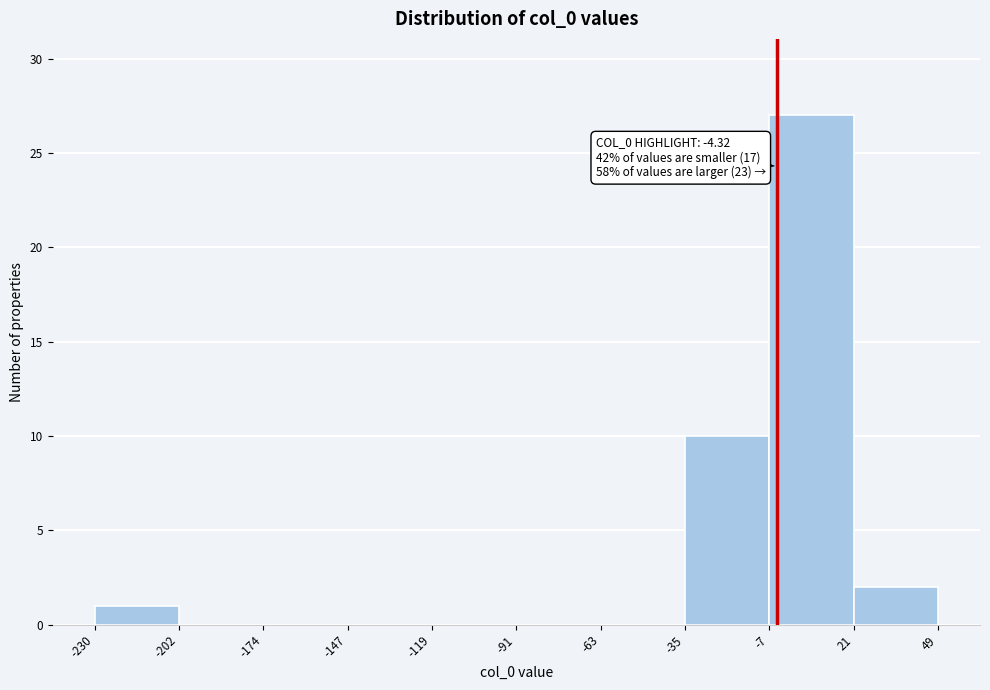

Which range on the x-axis has the tallest bar?

-7 to 21